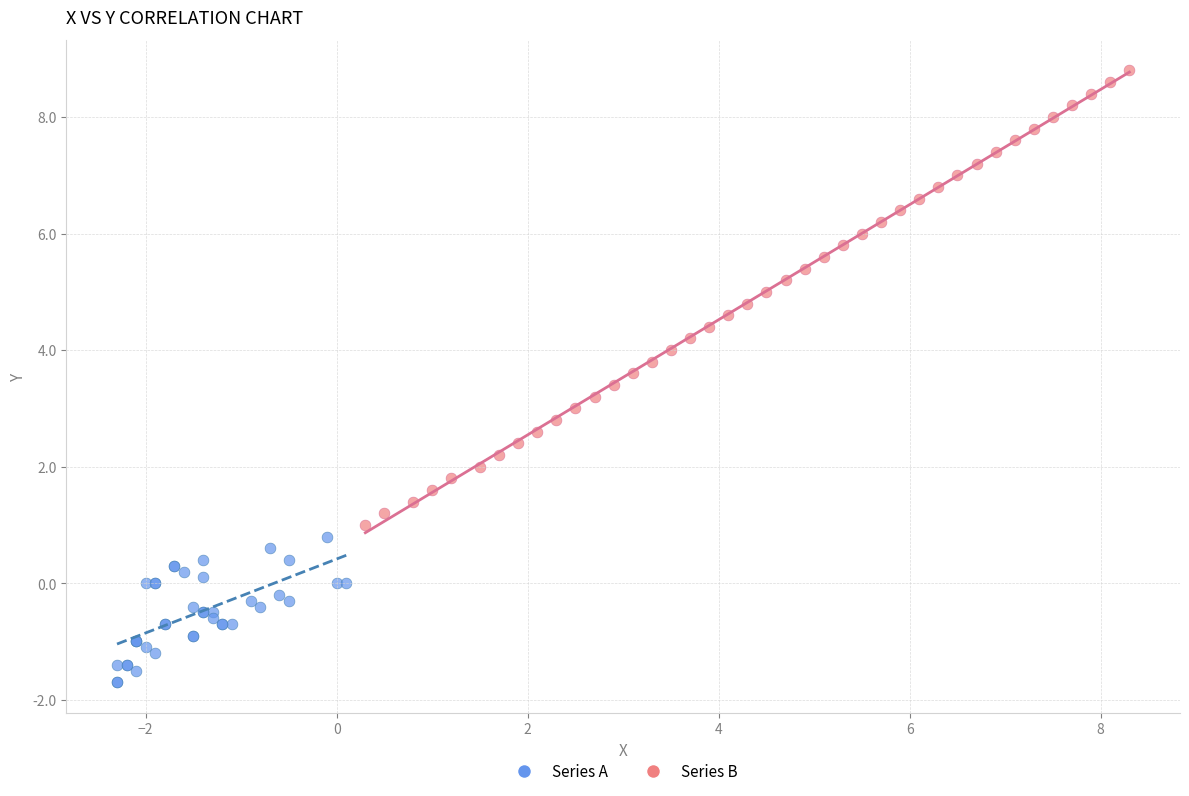

Which series has the largest Y range (max minus min)?

Series B